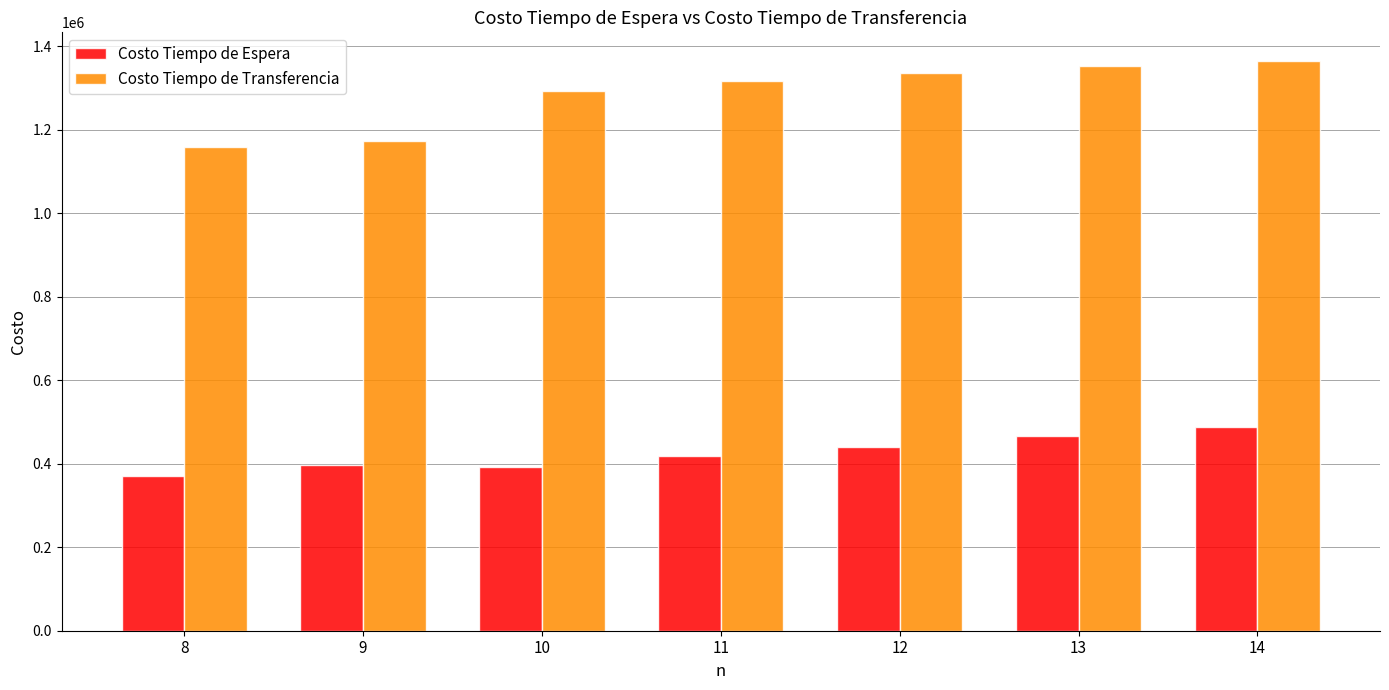

The Costo Tiempo de Espera series shows 651635.5 at 12. True or false?

False